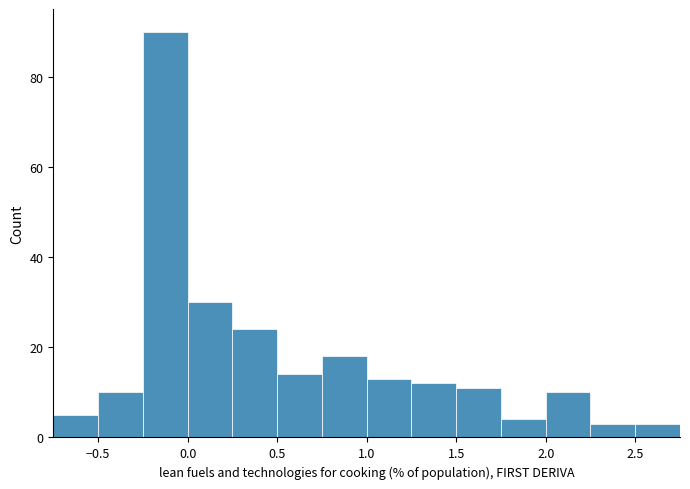

Which range on the x-axis has the tallest bar?

-0.25 to 0.00